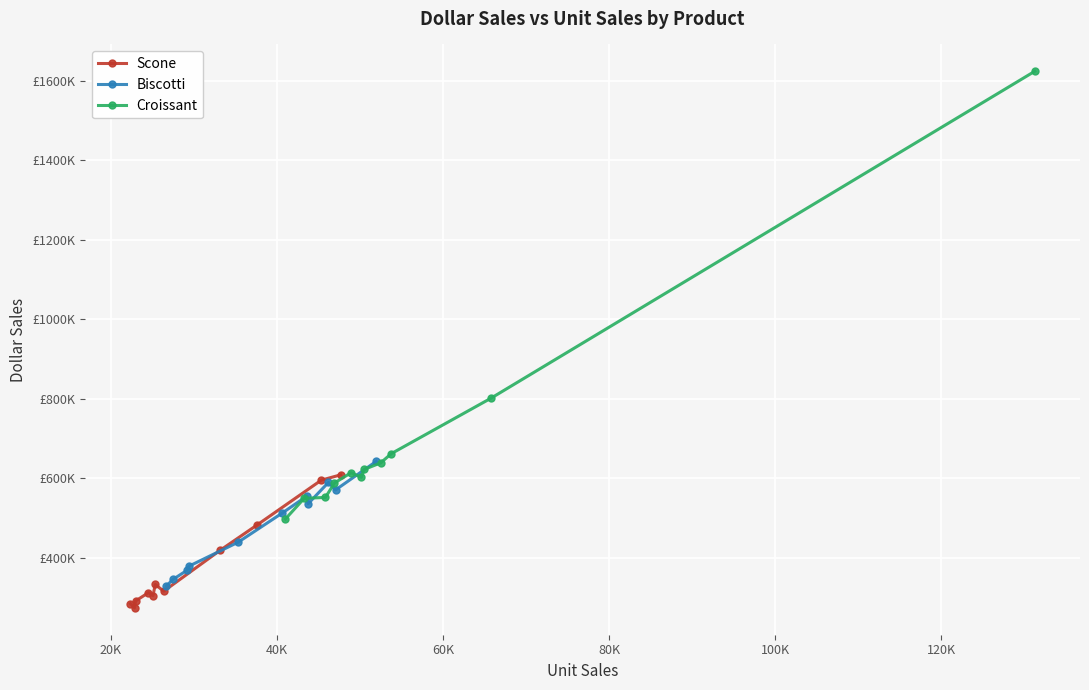

Is it true that Croissant equals 184191 at 100K?

False